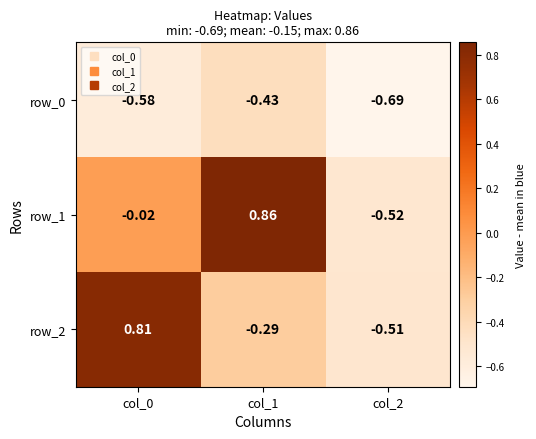

Is the value of row_2 at col_1 greater than the value of row_1 at col_2?

Yes